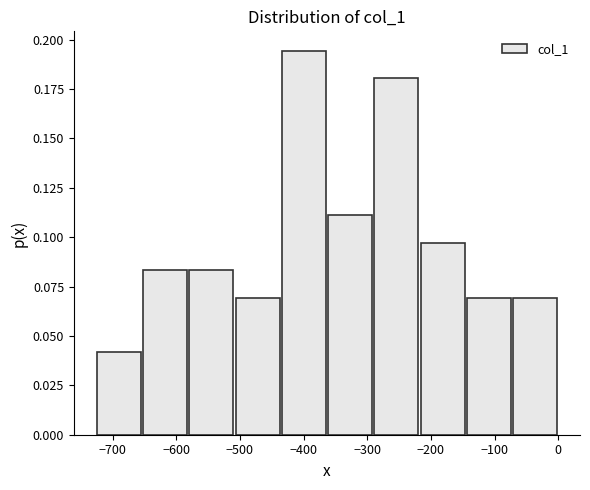

What is the height of the bar covering -220 to -150 on the x-axis? Neither the bar edges nor the heights are printed on the chart, so give them approximately, as read against the axes.

0.095